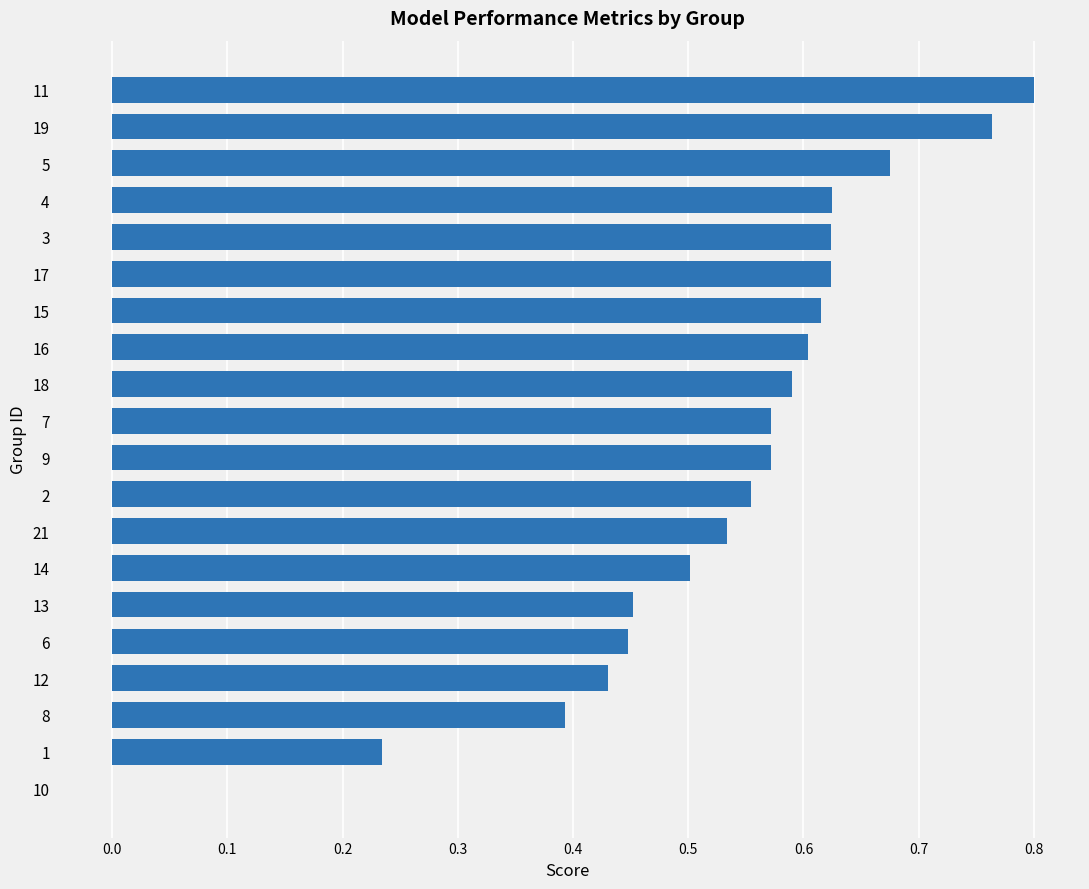

Which has a higher value, 16 or 12?

16